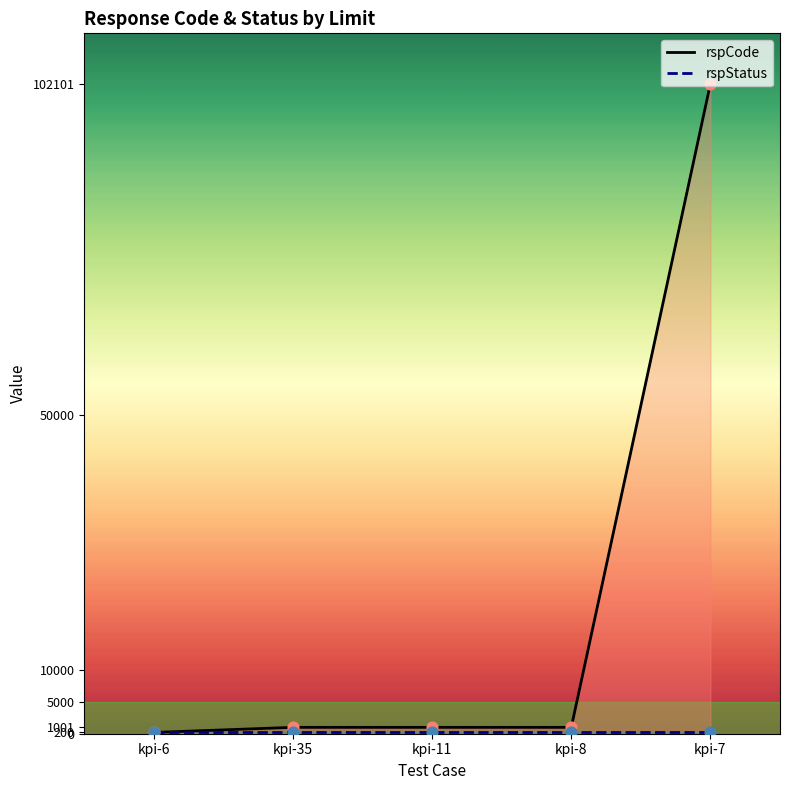

Which series contains the lowest Y value?

rspCode